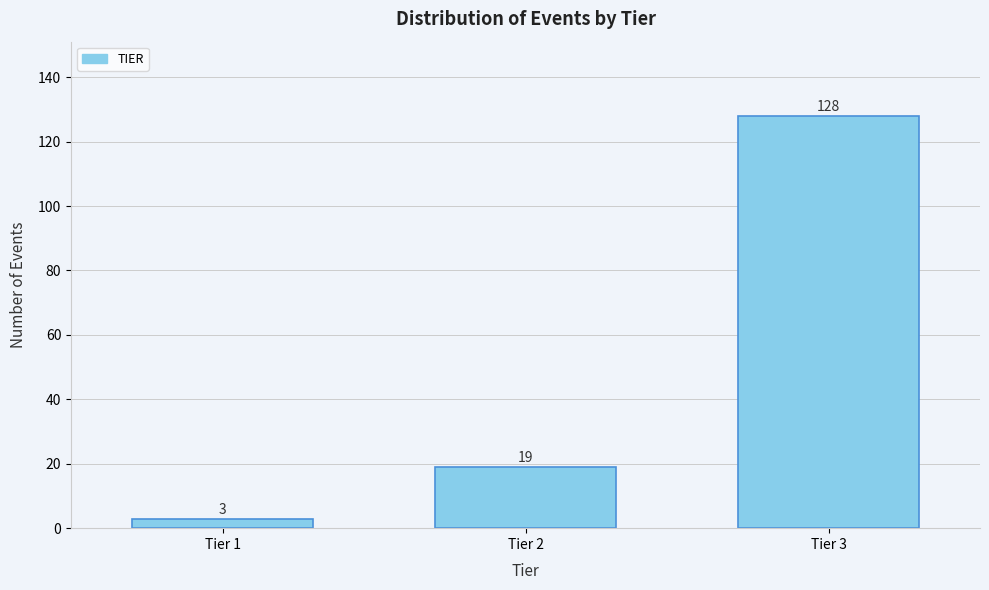

Reading left to right, transcribe all the data shown in this chart.

Tier 1=3	Tier 2=19	Tier 3=128